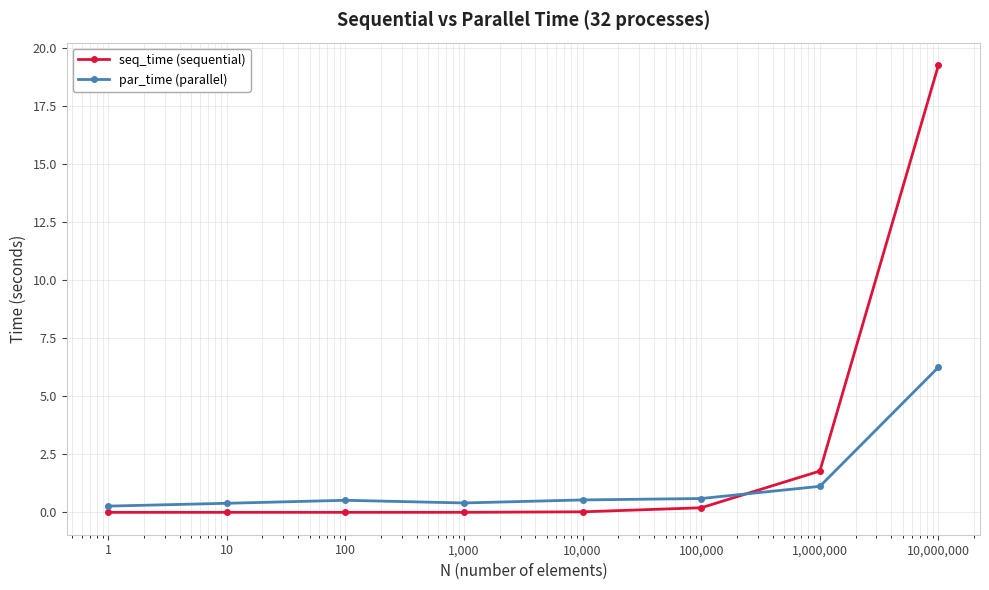

At how many categories does at least one series exceed 4?

1